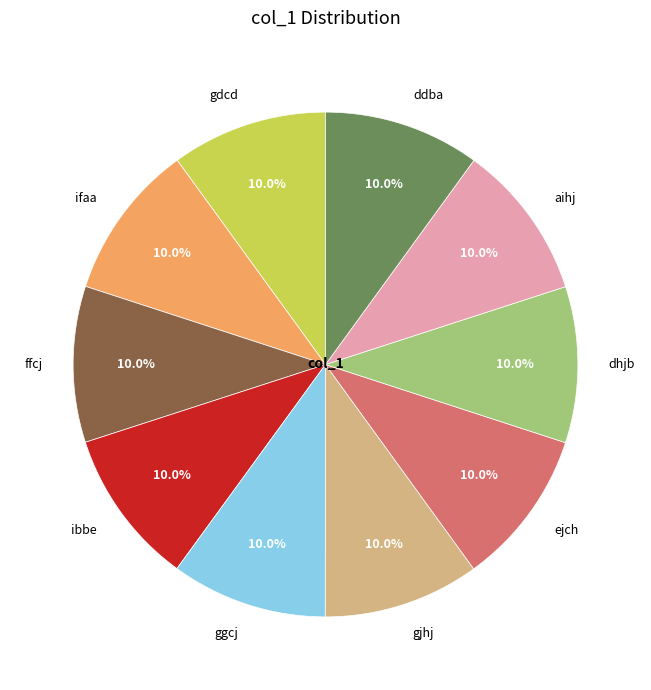

Count the number of slices in the pie.

10